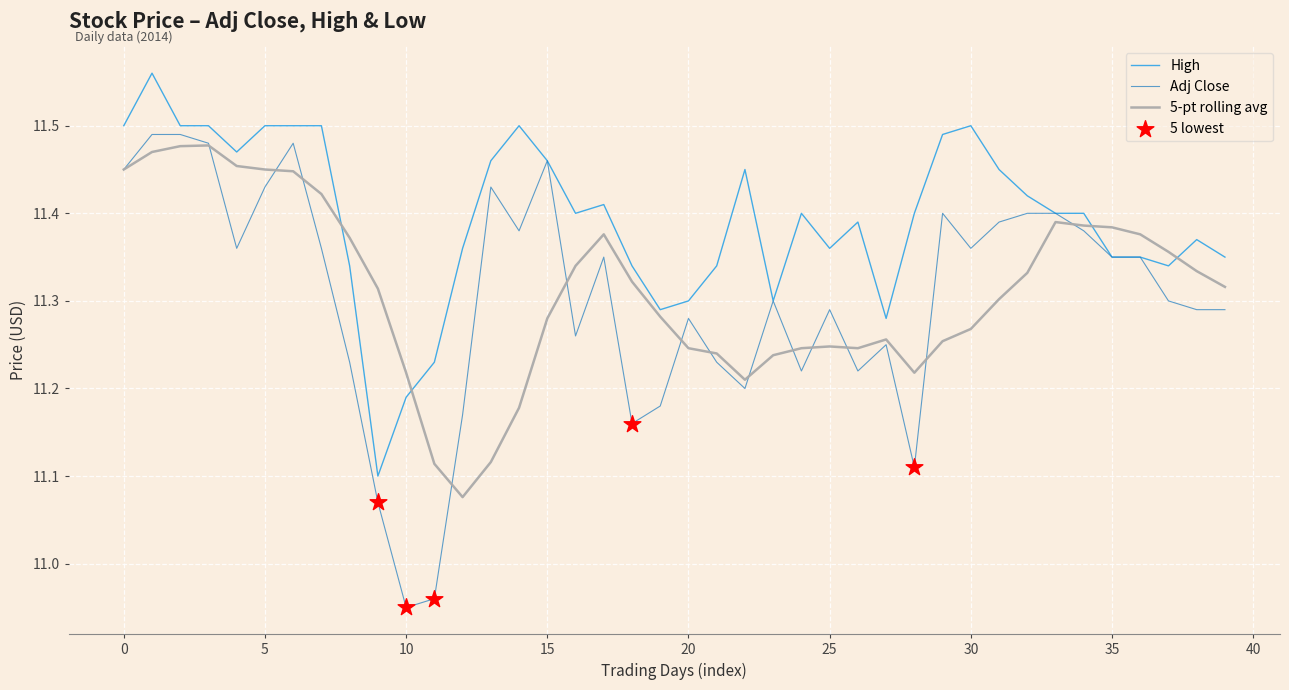

Which series has the largest total across all categories?

High